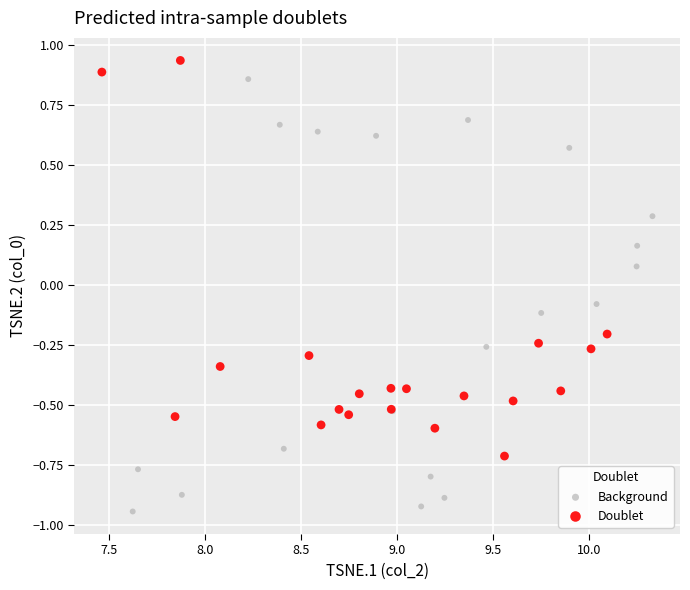

Which series has the widest spread of Y values?

Background